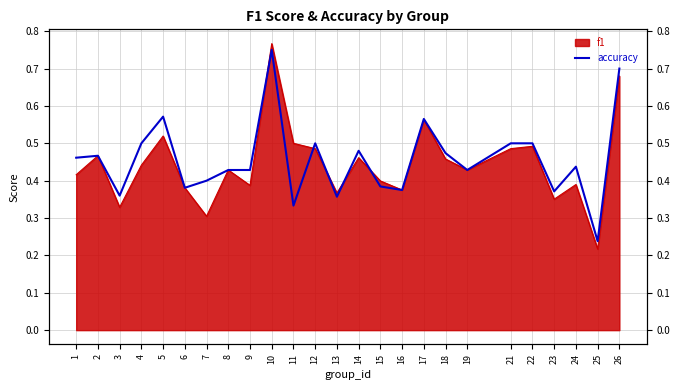

What is the average value?

0.5